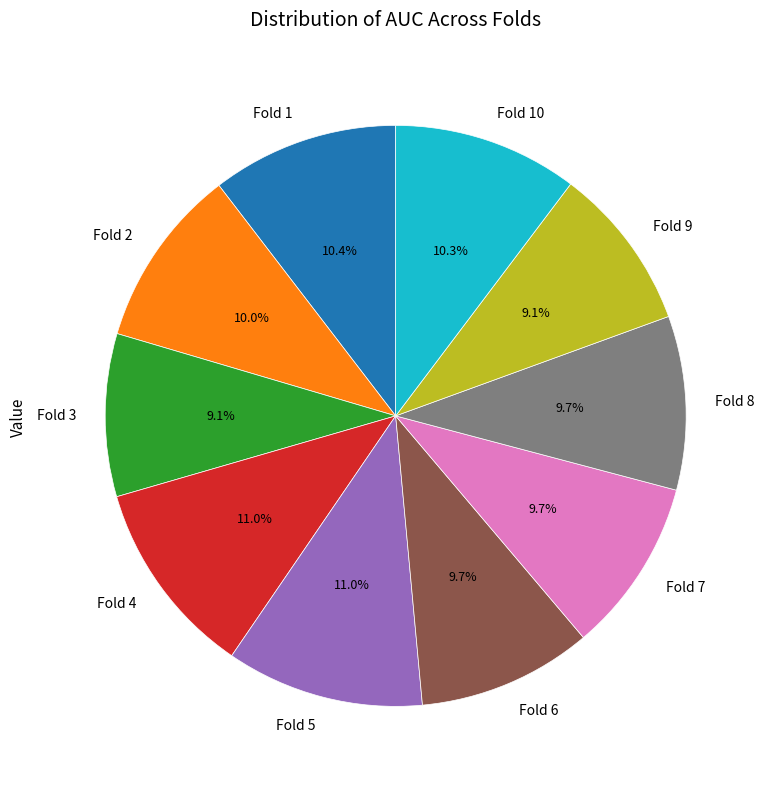

What is the total percentage of Fold 3 and Fold 2?

19.1%